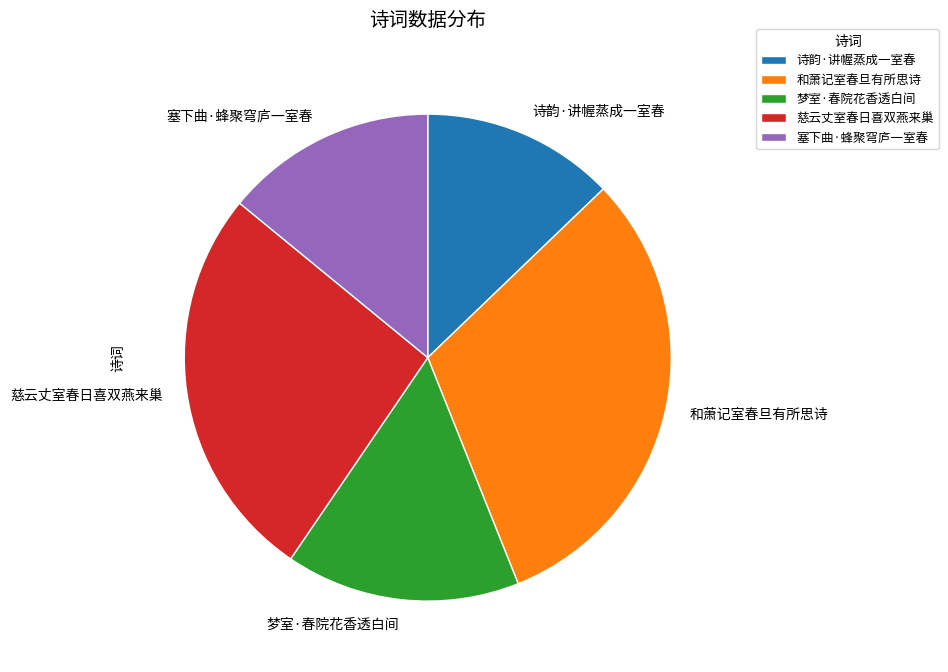

Is there any slice that represents more than half of the pie?

No